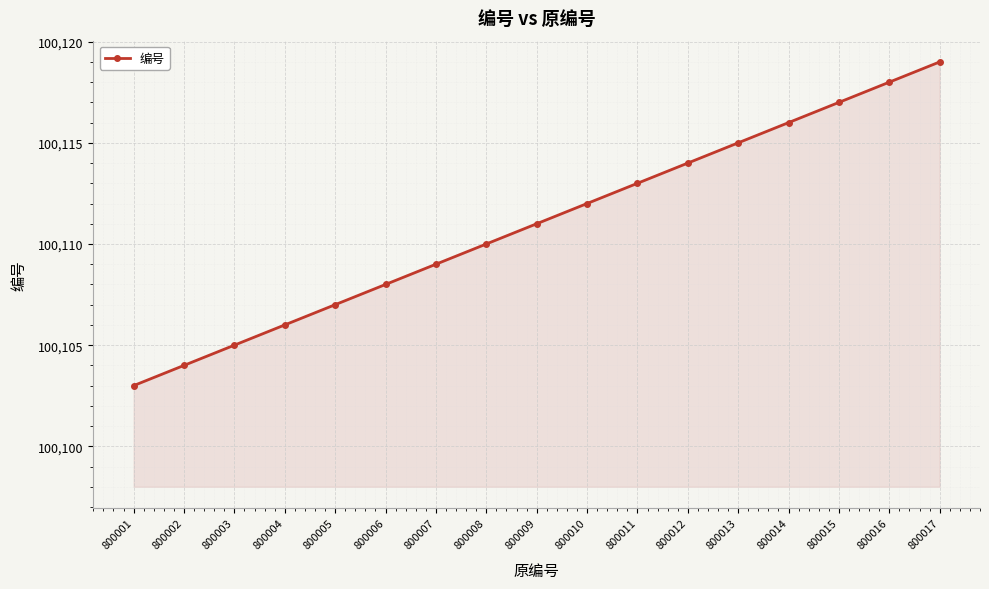

Read the value at 800009, to the nearest 5.

100110